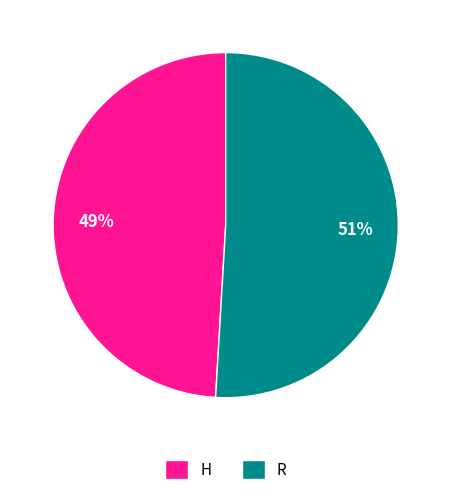

Which category accounts for the majority?

R